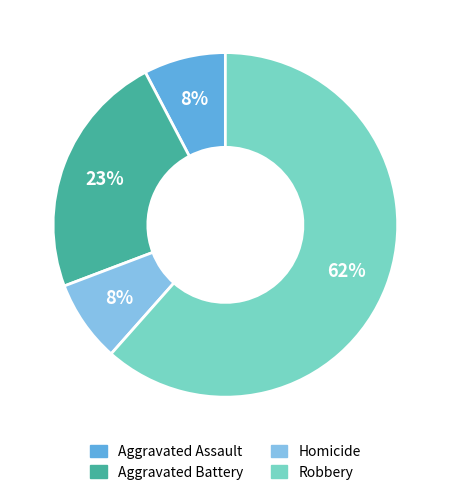

What is the ratio of the value at Aggravated Assault to the value at Aggravated Battery?

0.3